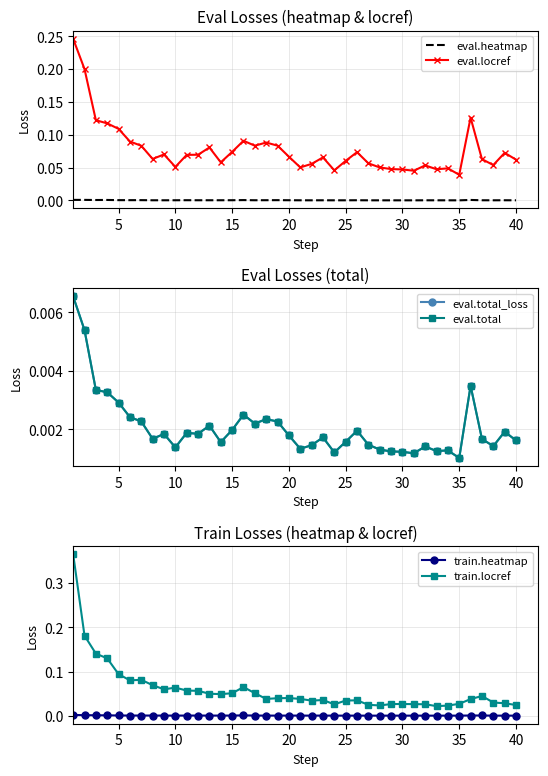

True or false: eval.total and train.heatmap cross at least once.

False